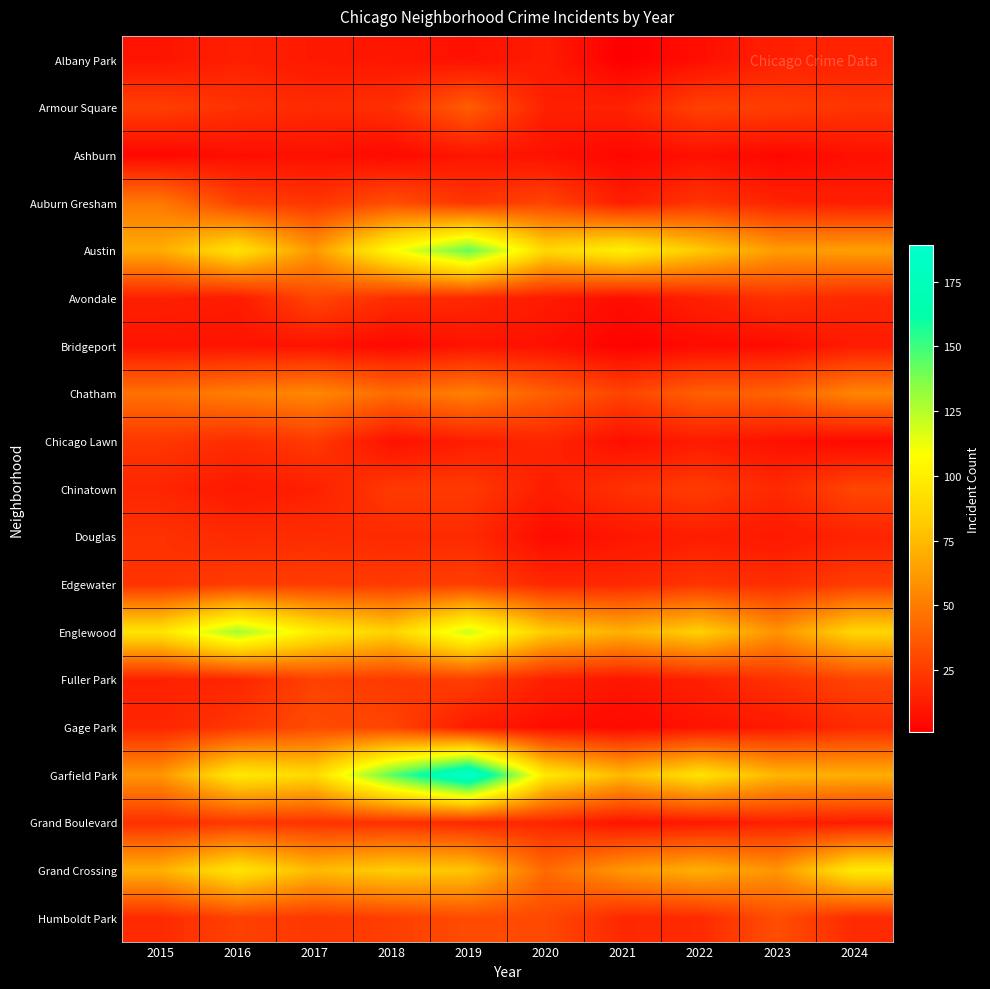

Which series has the widest spread of values?

Garfield Park